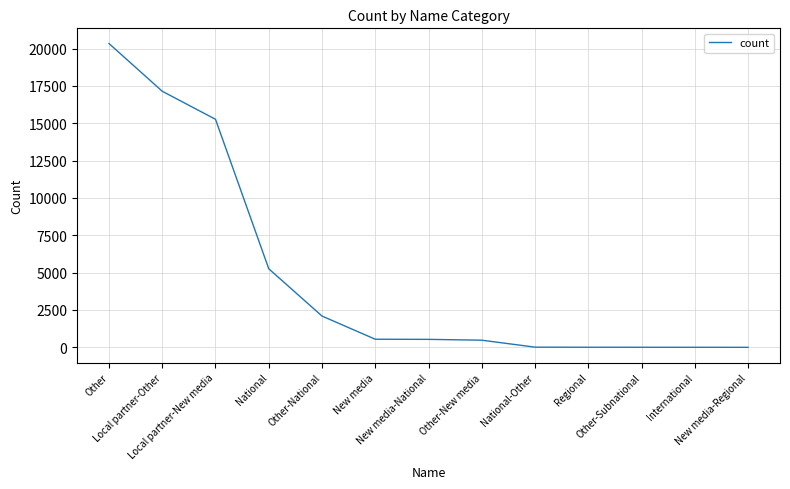

What is the difference between the maximum and minimum values?

20333